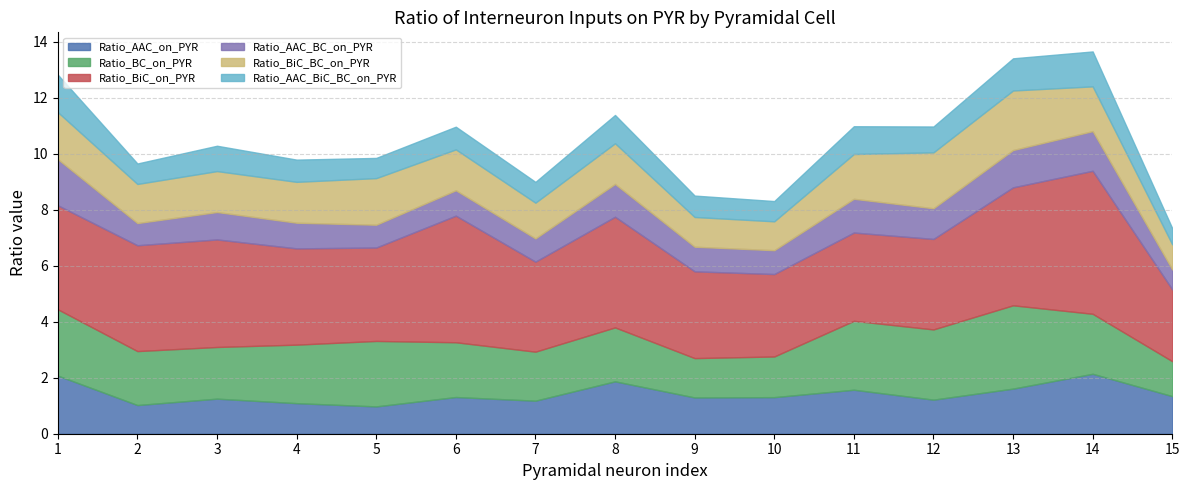

How many series are shown in this chart?

6